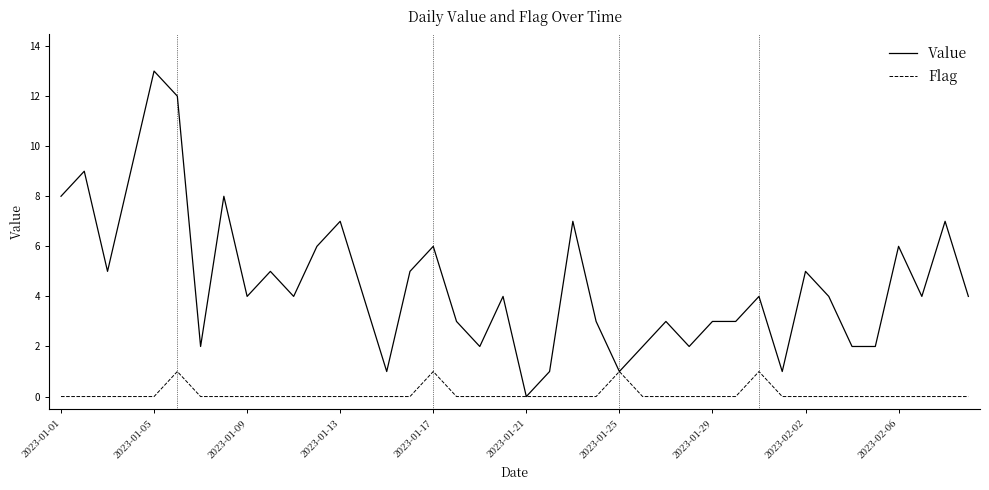

Count the Flag values in the range 0 to 1.

40